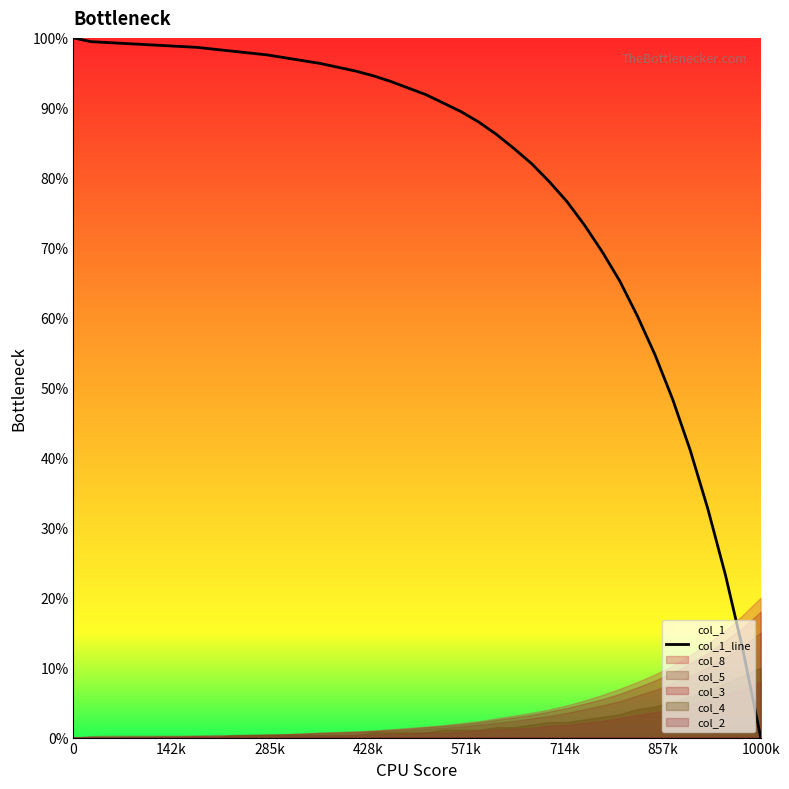

The value at 12 is 36.5. True or false?

False